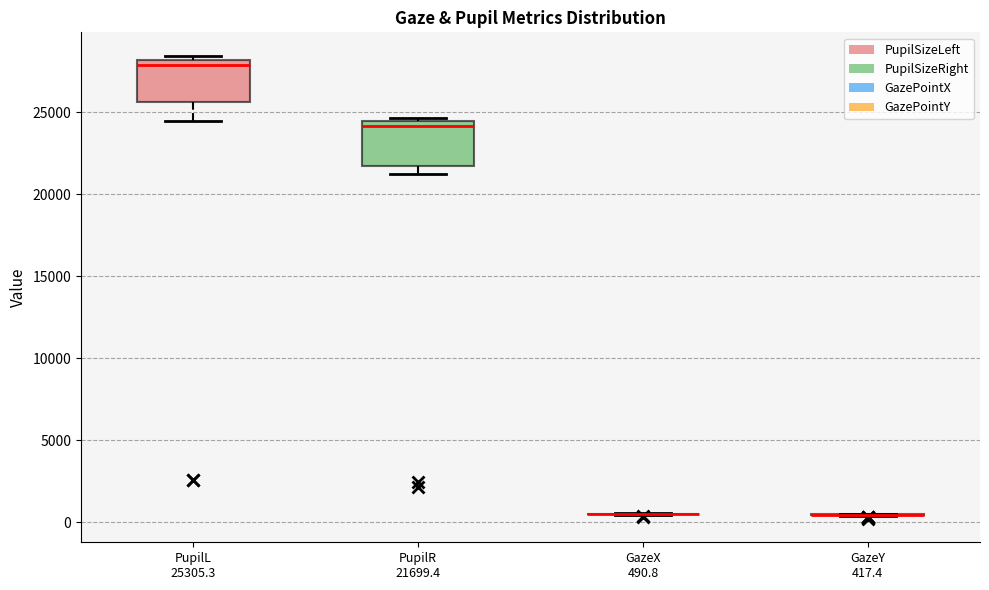

Reading left to right, read every box against the y-axis: the position of its median line, the range the box covers, and the ends of its whiskers. The values are not printed on the chart, so give them approximately, as read against the axis.

PupilL 25305.3: median 28000 (just below the box's upper edge), box 25500 to 28000, whiskers 24500 to 28500
PupilR 21699.4: median 24000, box 21500 to 24500, whiskers 21000 to 24500 (just above the box's upper edge)
GazeX 490.8: box collapsed to a line at 500, whiskers 500 to 500
GazeY 417.4: box collapsed to a line at 500, whiskers 500 to 500